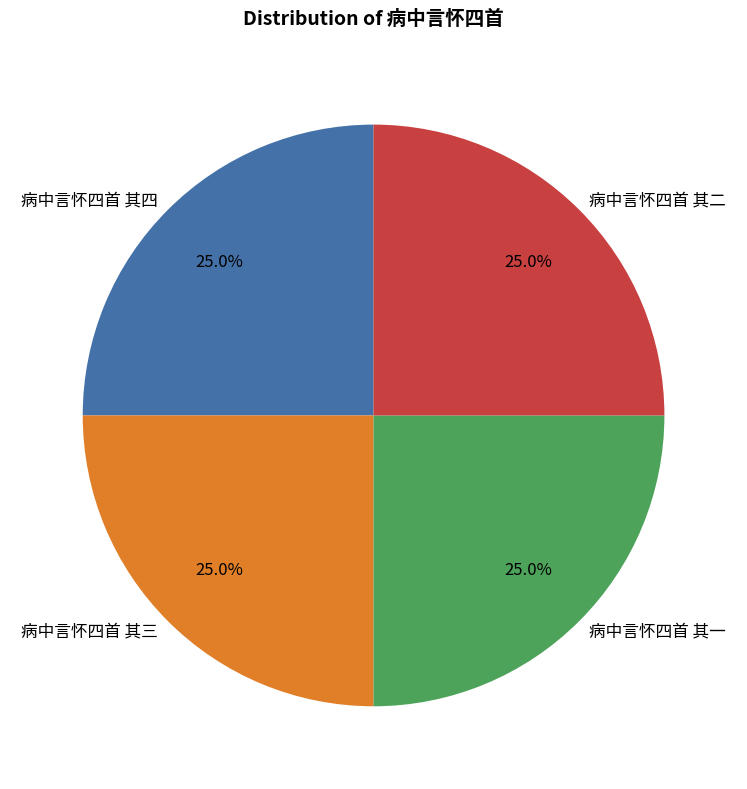

What percentage is the 病中言怀四首 其一 slice, to the nearest percent?

25%